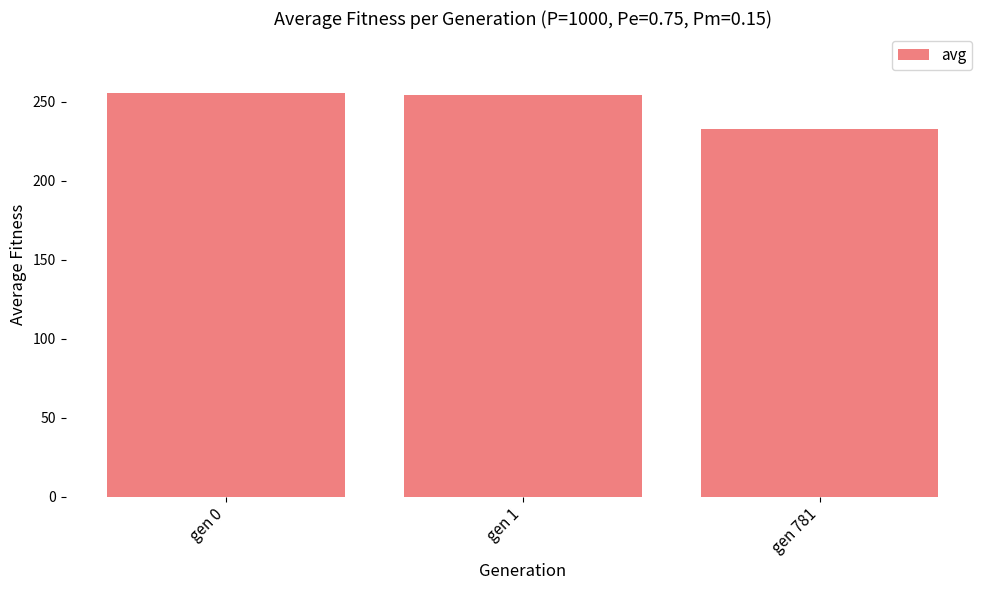

What is the maximum value shown in the chart?

255.3